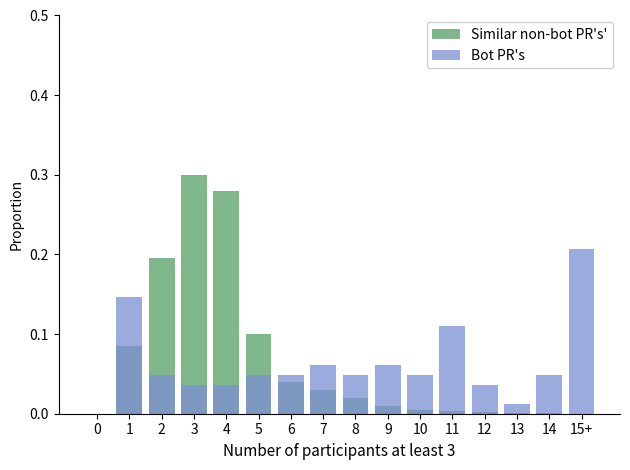

Rank the categories by Bot PR's value from highest to lowest.

15+, 1, 11, 7, 9, 2, 5, 6, 8, 10, 14, 3, 4, 12, 13, 0